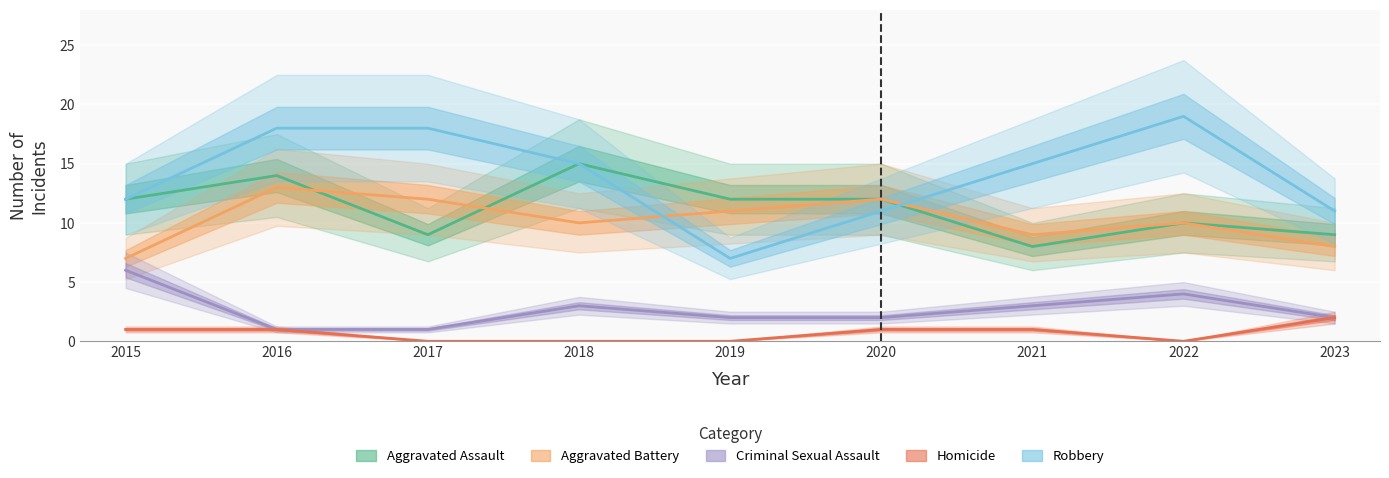

What are all the series names shown in the legend?

Aggravated Assault, Aggravated Battery, Criminal Sexual Assault, Homicide, Robbery